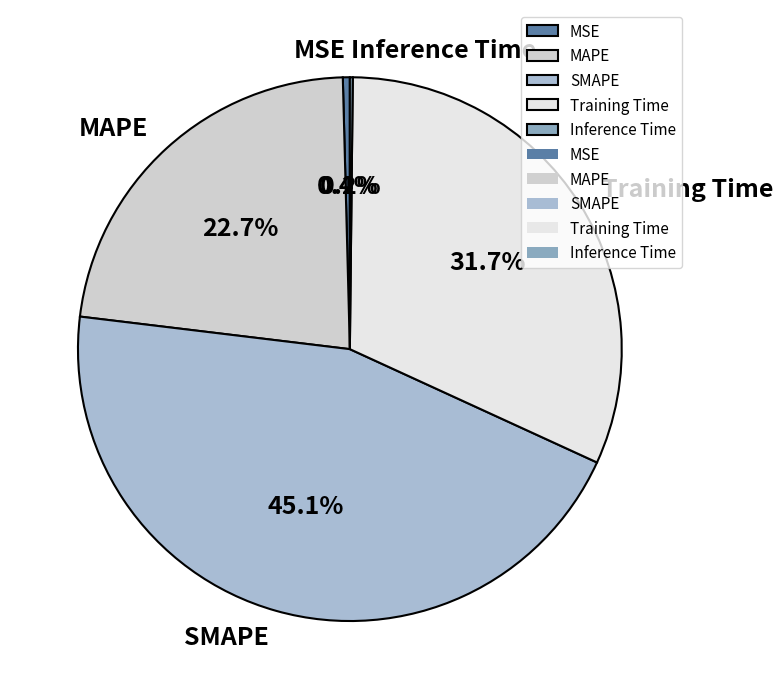

What portion of the pie excludes SMAPE?

54.9%